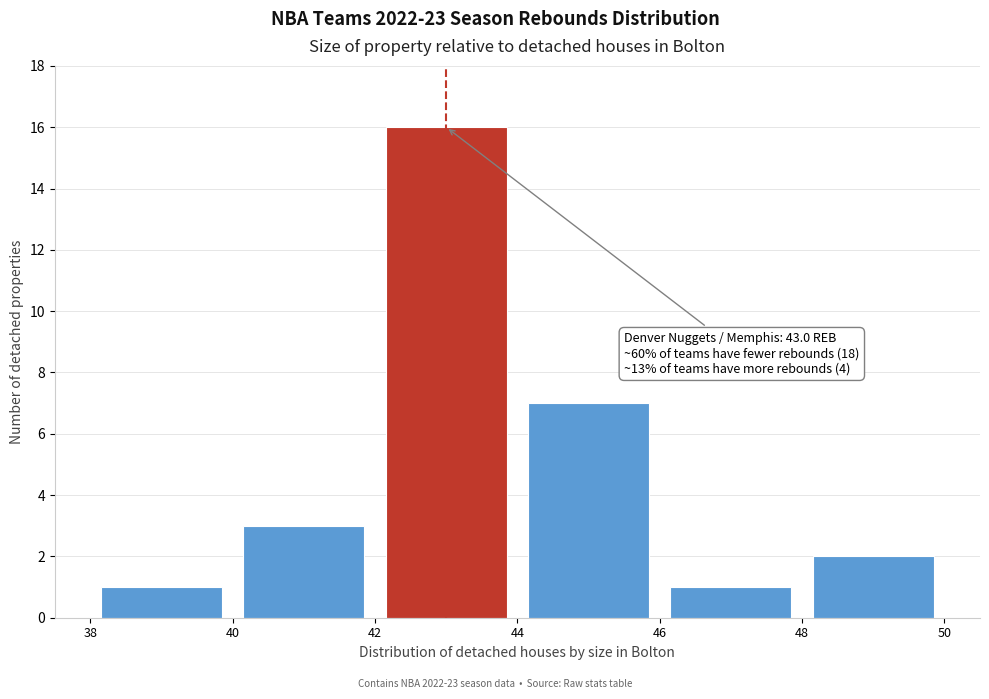

Which range on the x-axis has the tallest bar?

42 to 44